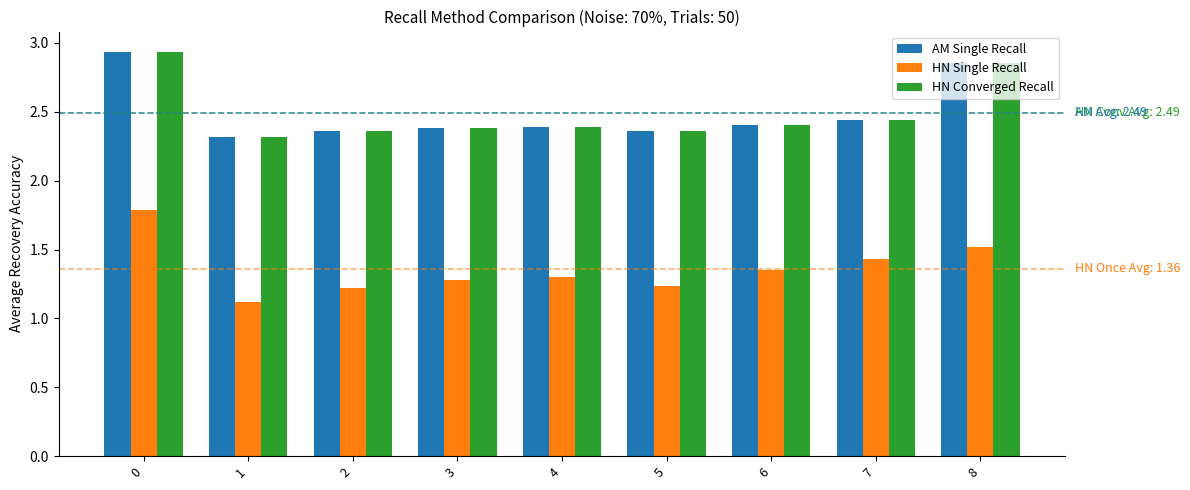

What is the total value across all series at 5?

6.0